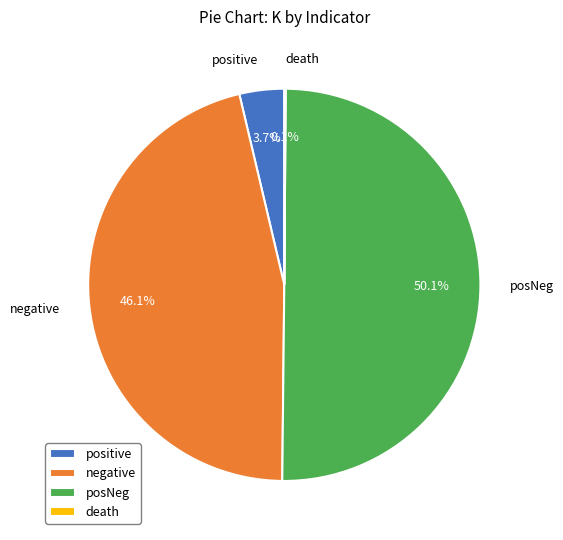

Which has a higher value, posNeg or positive?

posNeg